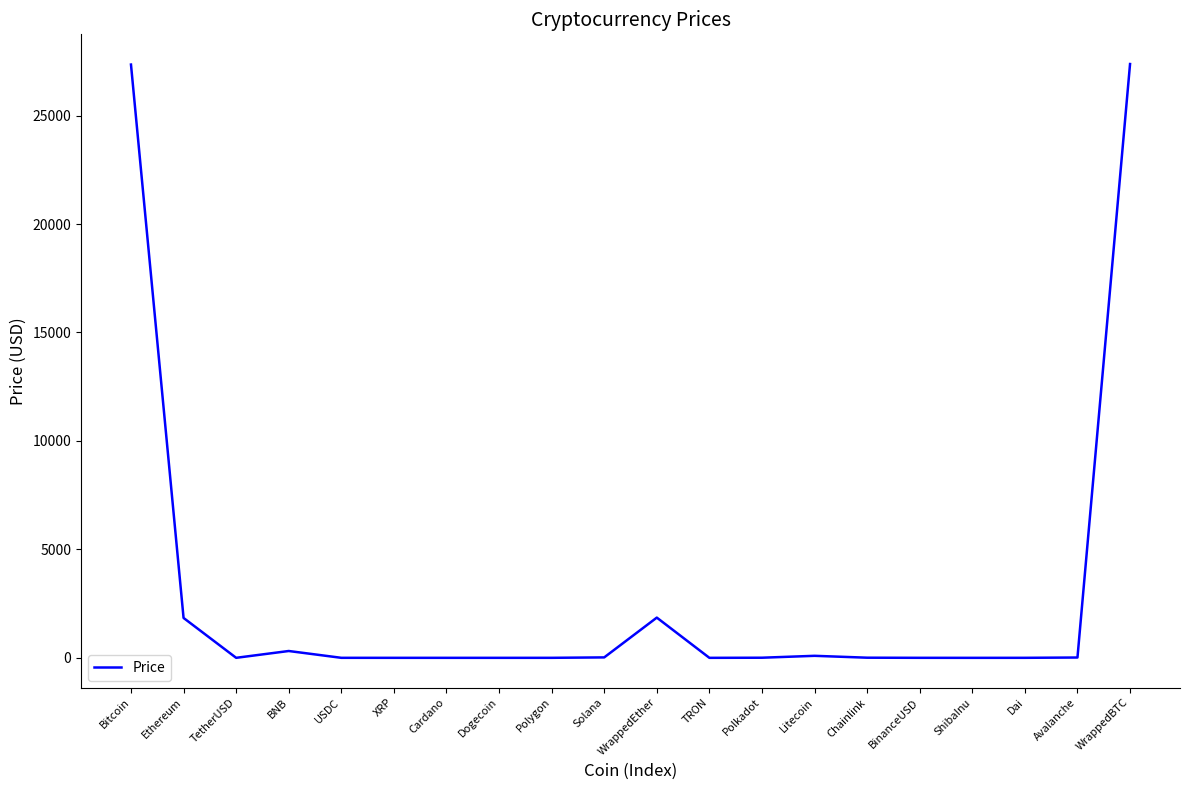

Reading left to right, transcribe all the data shown in this chart.

27352.2	1839.0	1.0	315.1	1.0	0.5	0.4	0.1	0.9	20.5	1854.8	0.1	5.5	93.3	6.6	1.0	0.0	1.0	14.8	27376.9